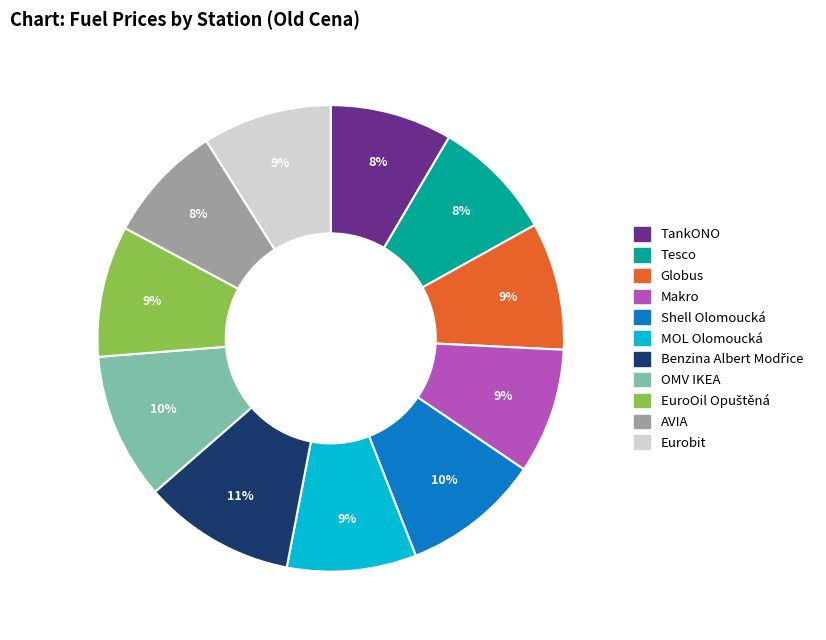

What percentage is the MOL Olomoucká slice, to the nearest percent?

9%